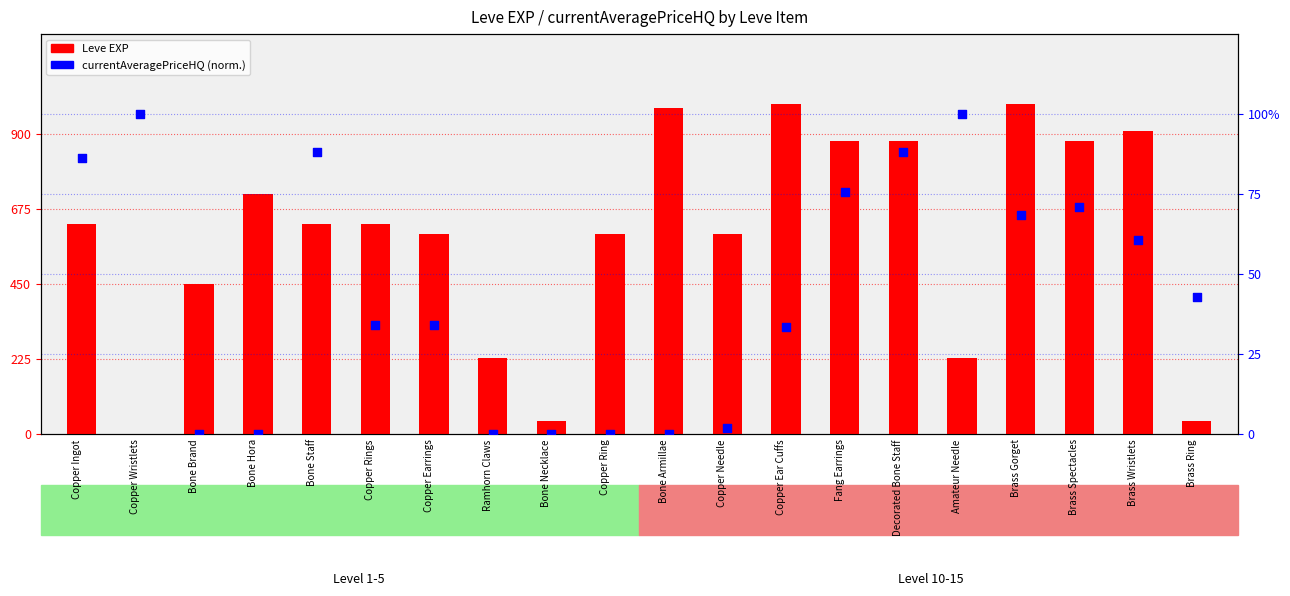

What is the total value across all series at Amateur Needle?

330.0